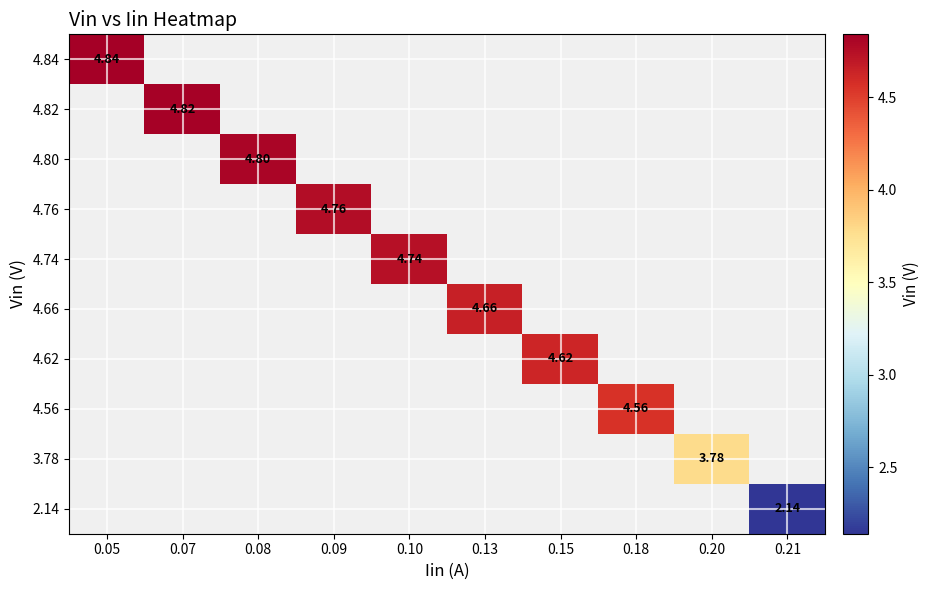

What is the greatest value displayed?

4.8